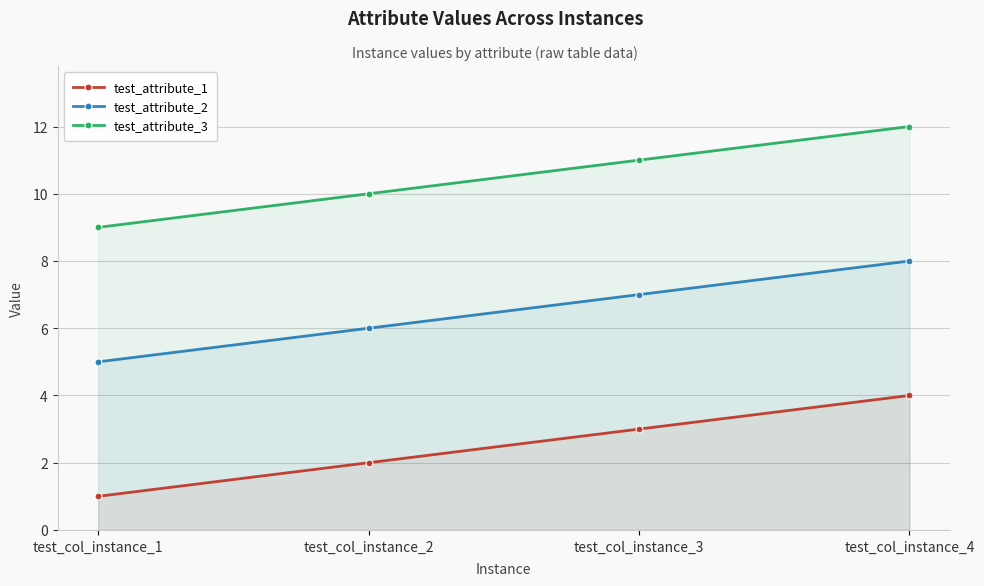

True or false: test_attribute_1 and test_attribute_3 intersect in this chart.

False